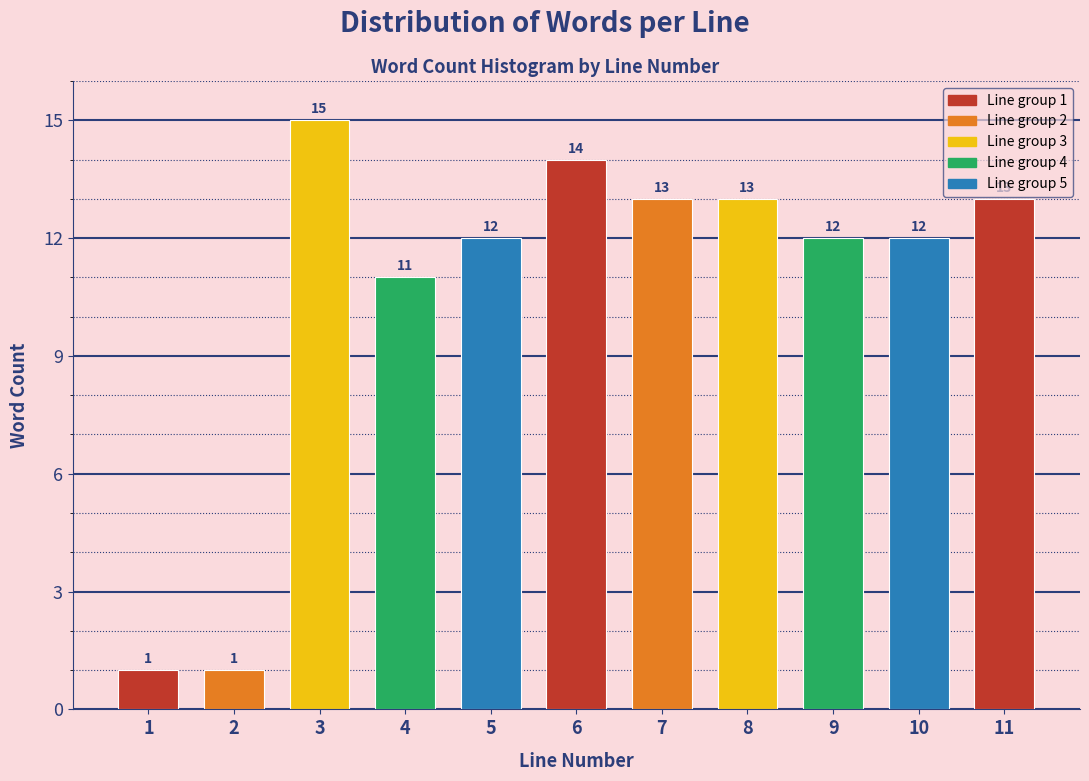

Reading left to right, list all the values displayed in this chart.

1	1	15	11	12	14	13	13	12	12	13